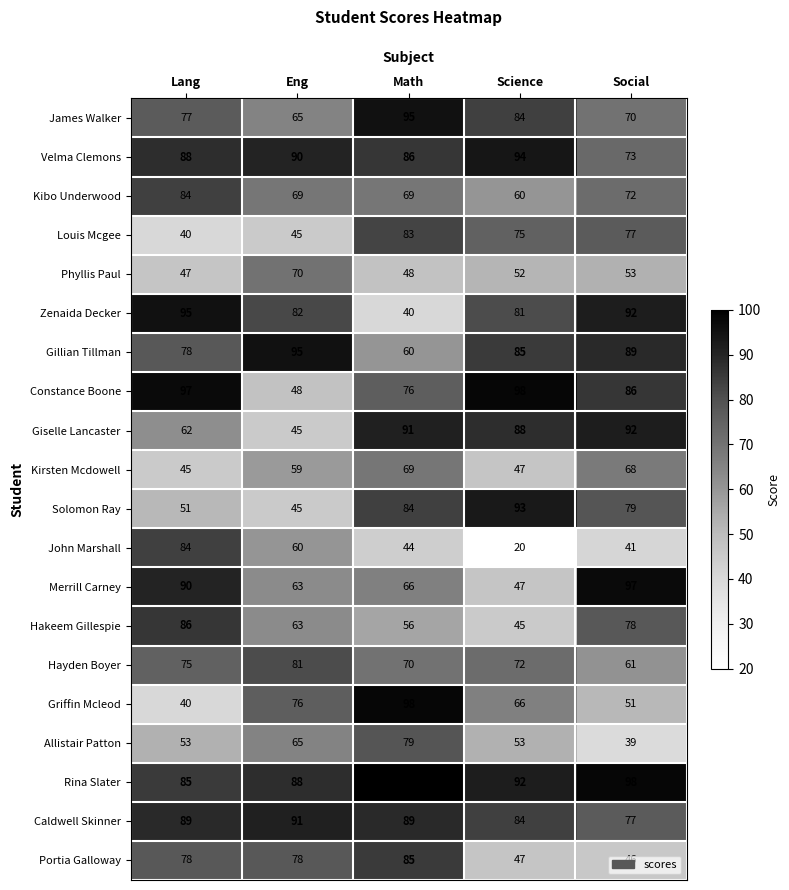

List the labels in order of Rina Slater value, smallest first.

Lang, Eng, Science, Social, Math